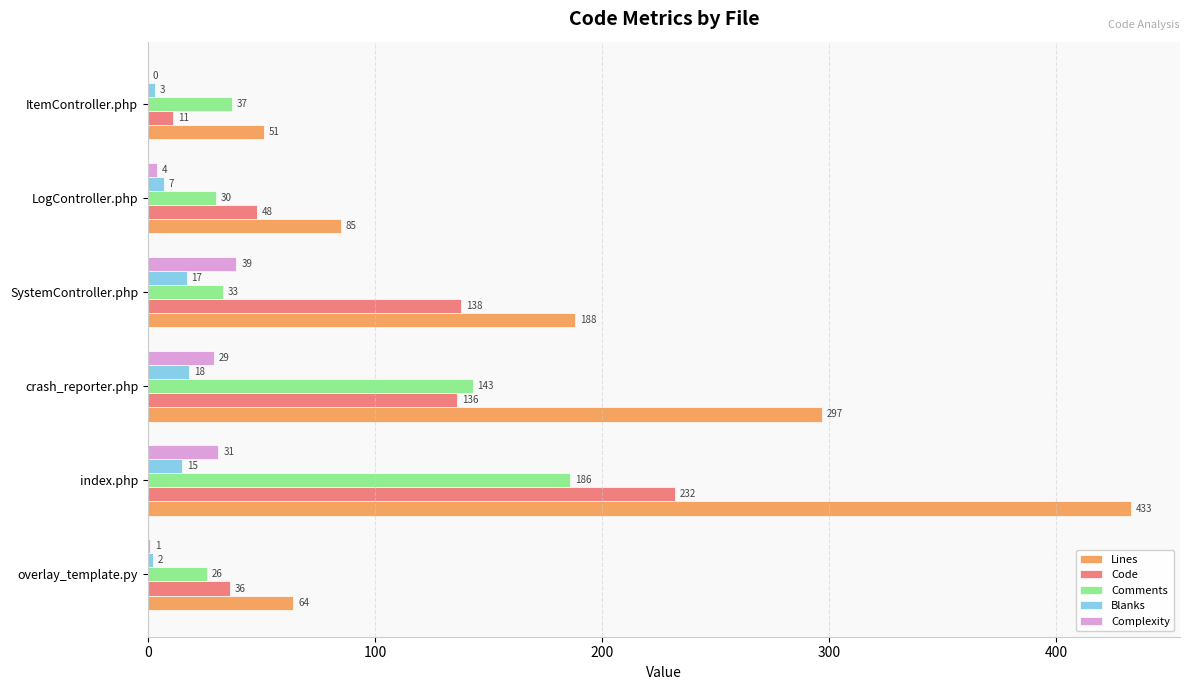

What is the sum of the Code values at LogController.php and crash_reporter.php?

184